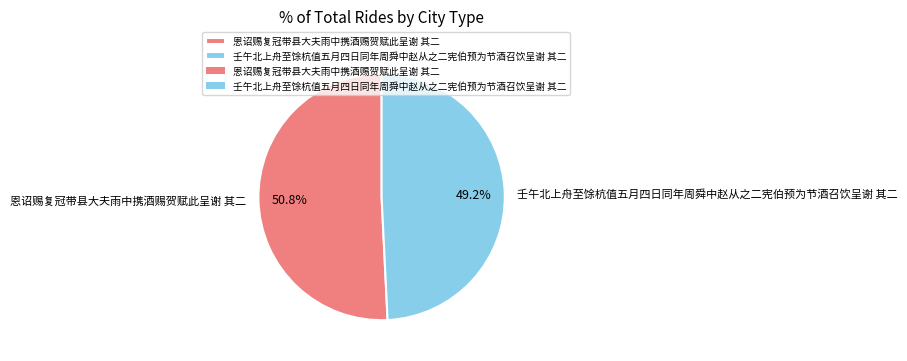

To the nearest percent, what is the difference between the 恩诏赐复冠带县大夫雨中携酒赐贺赋此呈谢 其二 and 壬午北上舟至馀杭值五月四日同年周舜中赵从之二宪伯预为节酒召饮呈谢 其二 slice percentages?

2%